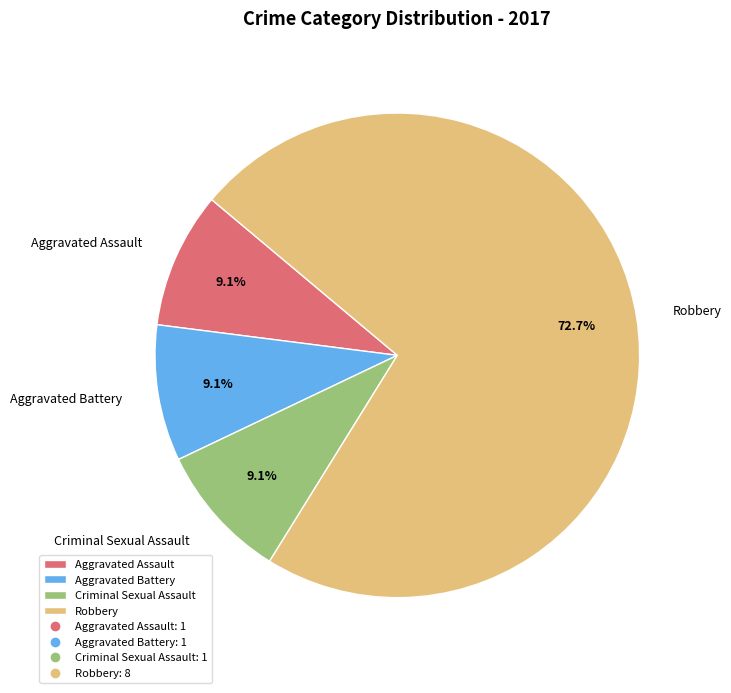

To the nearest percent, what is the difference between the largest and smallest slice percentages?

64%